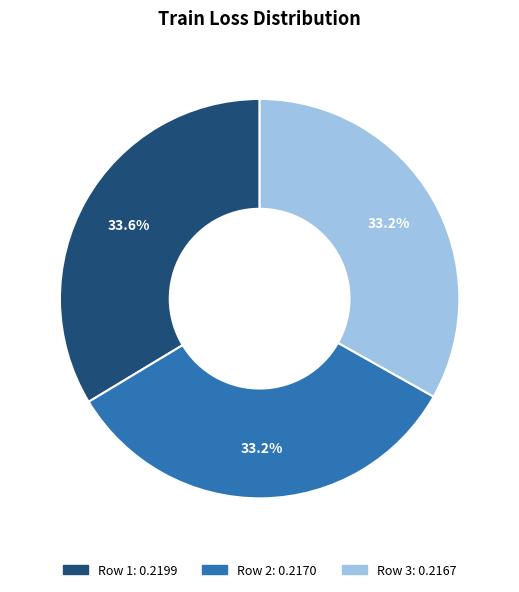

Does any single category account for the majority?

No